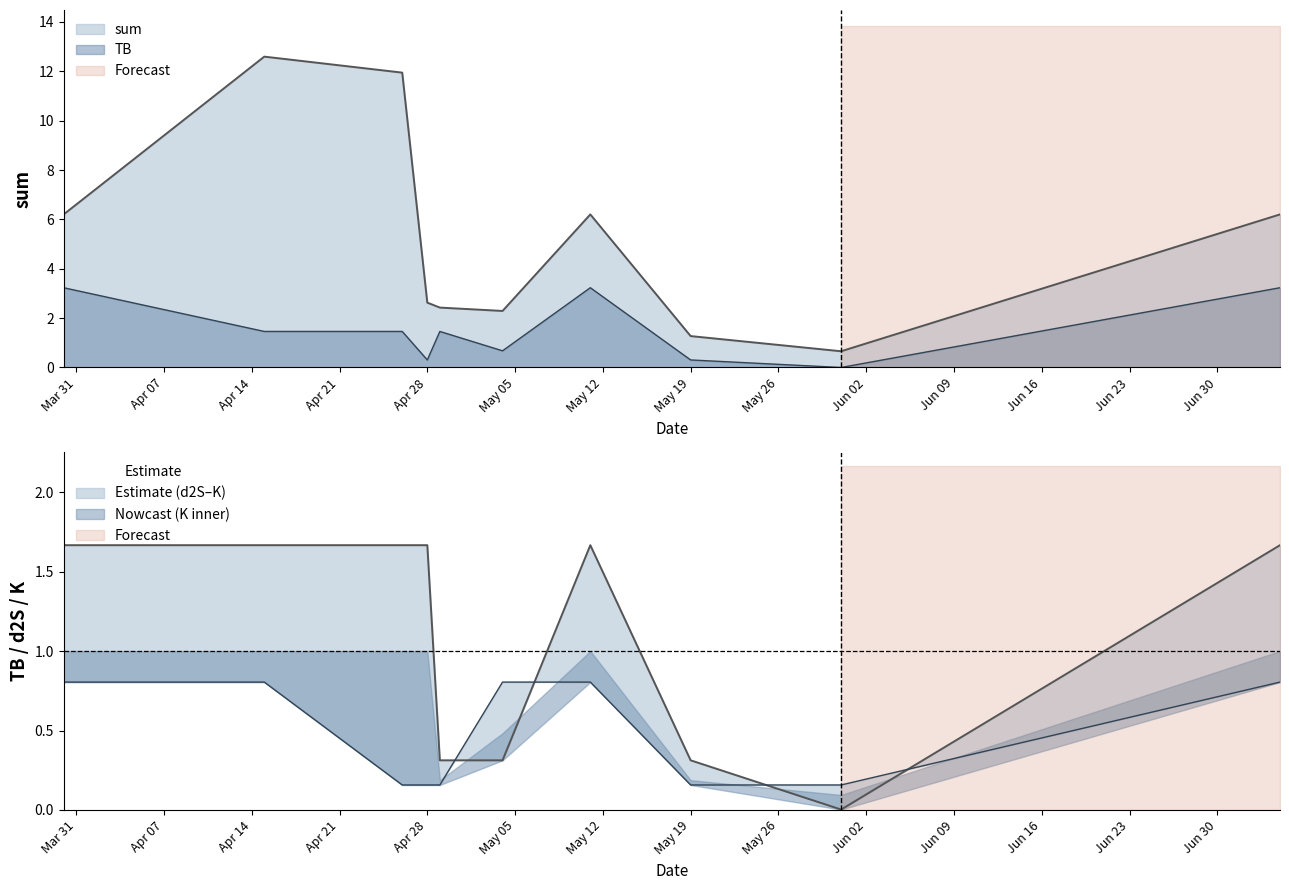

What is the value of the K point at the 5th from the left?

0.2